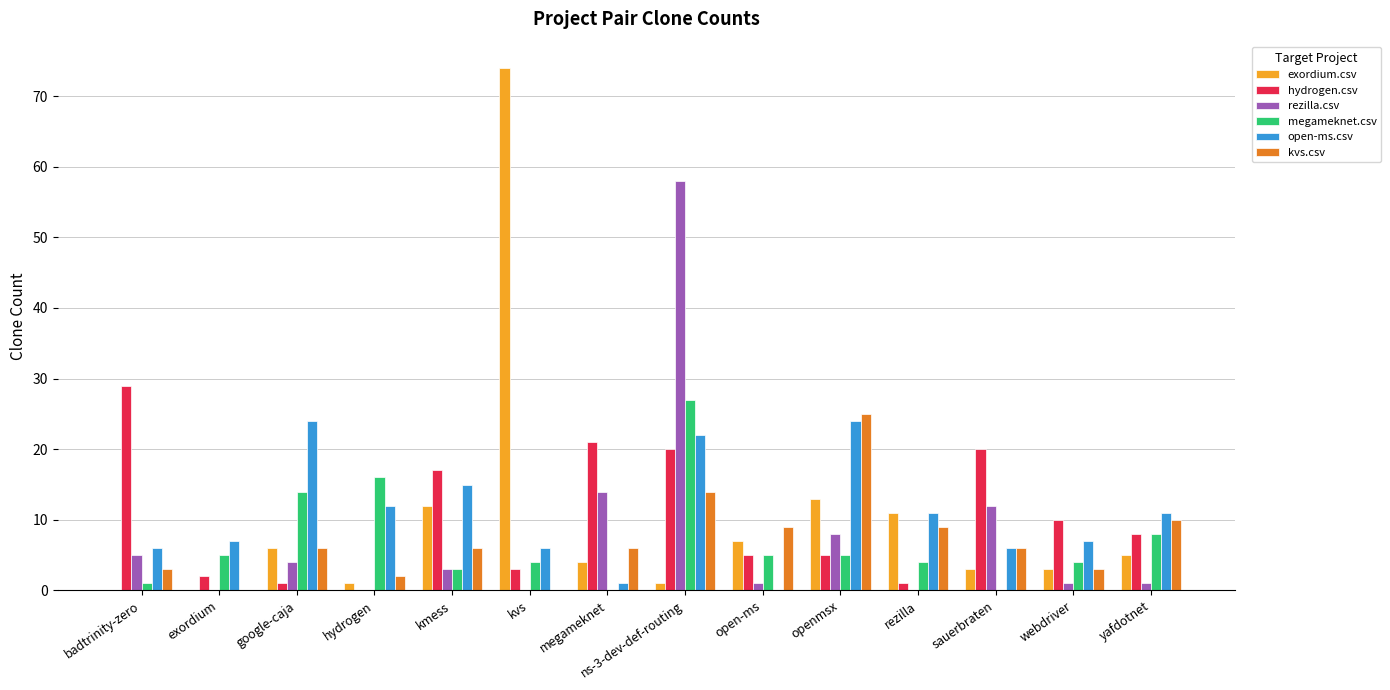

What are all the series names shown in the legend?

exordium.csv, hydrogen.csv, rezilla.csv, megameknet.csv, open-ms.csv, kvs.csv